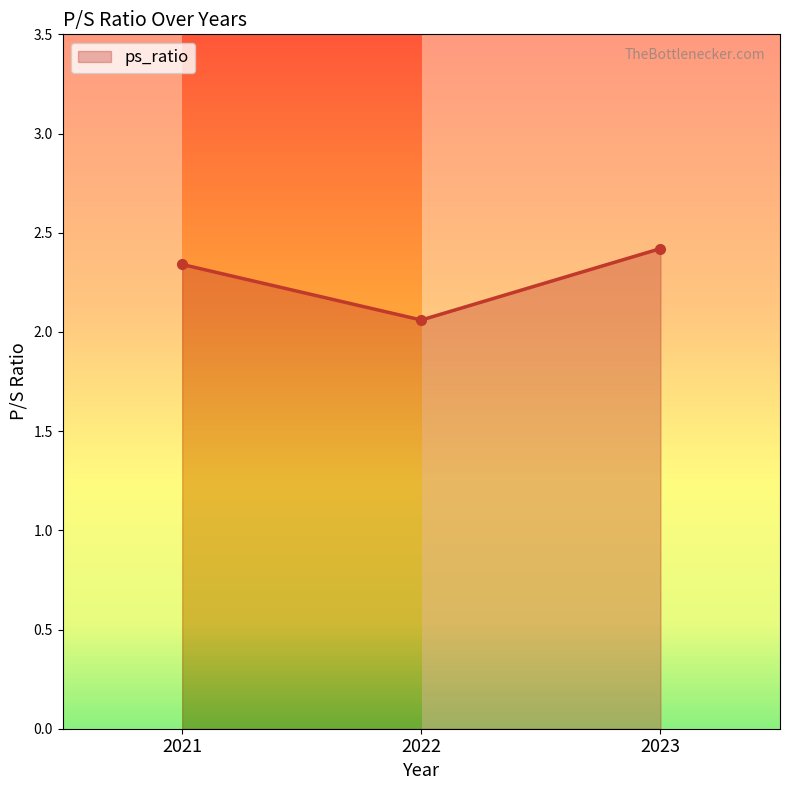

What is the value of the 3rd point from the left?

2.4